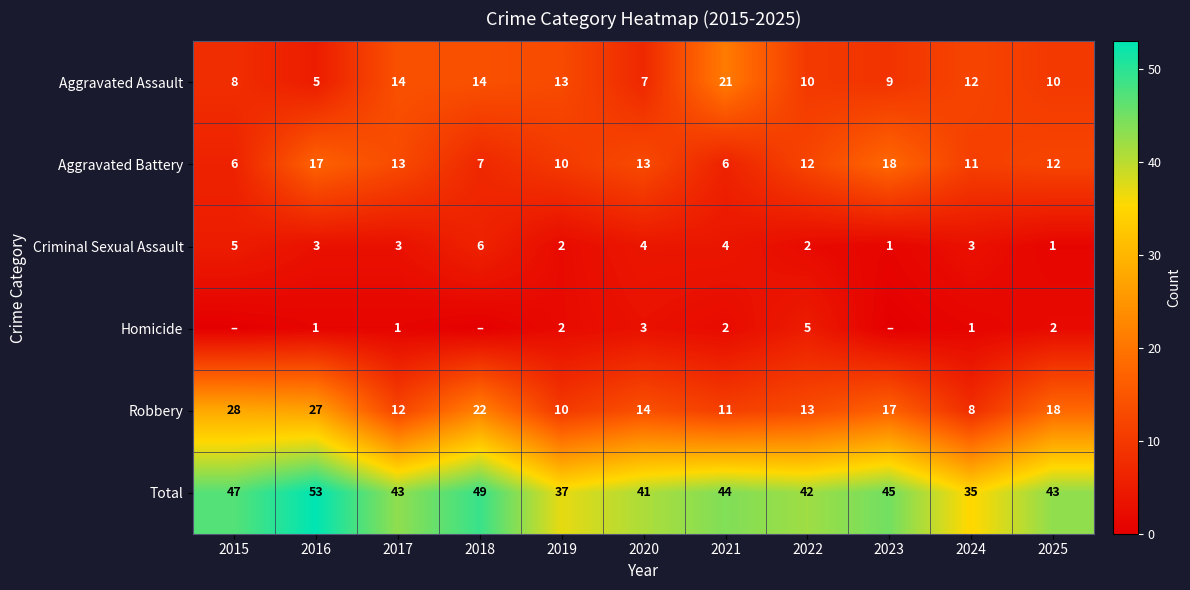

What is the lowest value of the Total series?

35